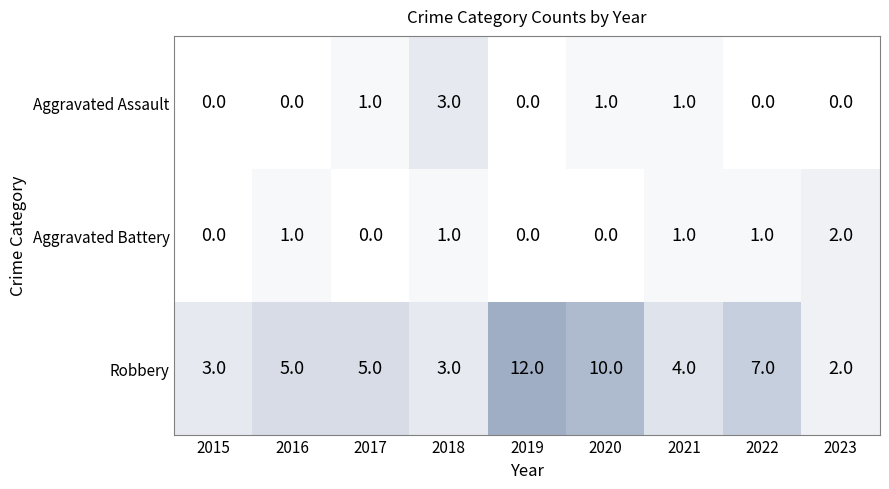

Reading left to right, list all the values displayed in this chart.

Aggravated Assault: 2015=0	2016=0	2017=1	2018=3	2019=0	2020=1	2021=1	2022=0	2023=0
Aggravated Battery: 2015=0	2016=1	2017=0	2018=1	2019=0	2020=0	2021=1	2022=1	2023=2
Robbery: 2015=3	2016=5	2017=5	2018=3	2019=12	2020=10	2021=4	2022=7	2023=2